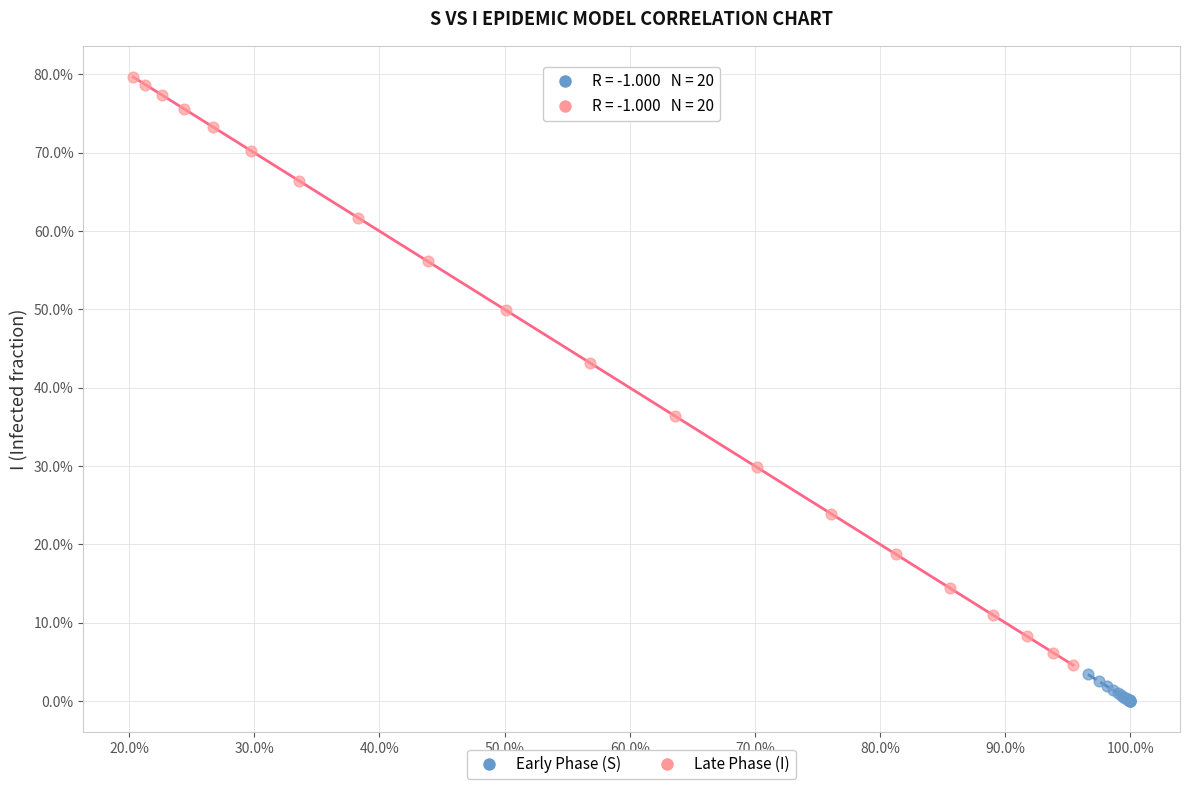

Which series contains the lowest Y value?

Early Phase (S)